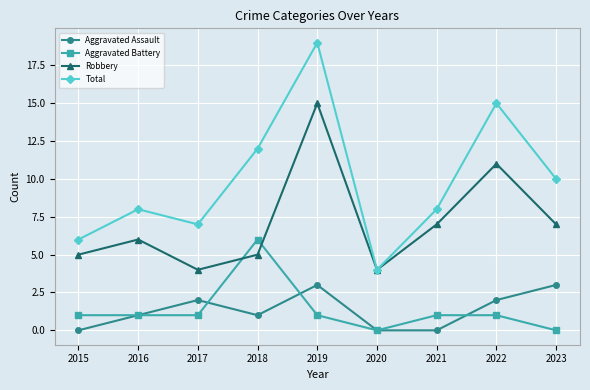

What is the approximate value of Robbery at 2022?

11